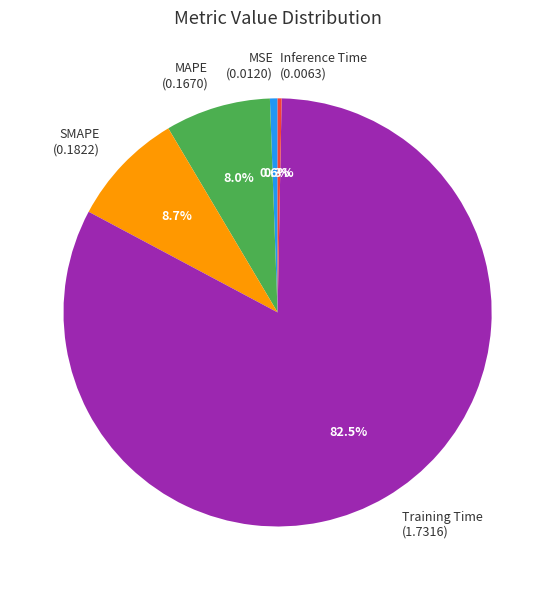

Between MAPE (0.1670) and Inference Time (0.0063), which is larger?

MAPE (0.1670)